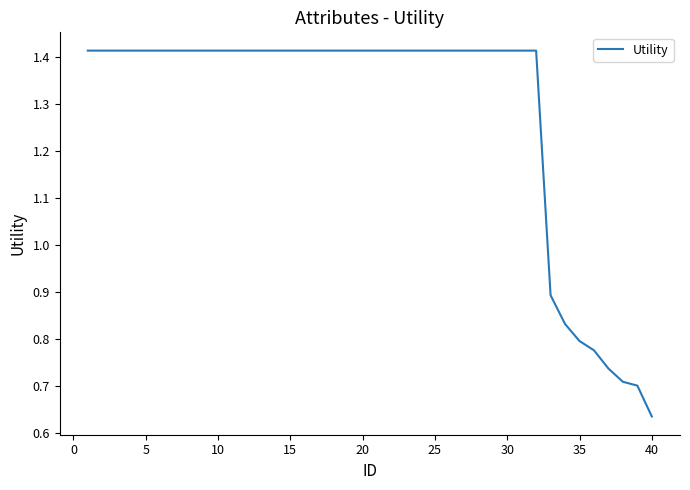

Is this an area chart (filled region under the line)?

No